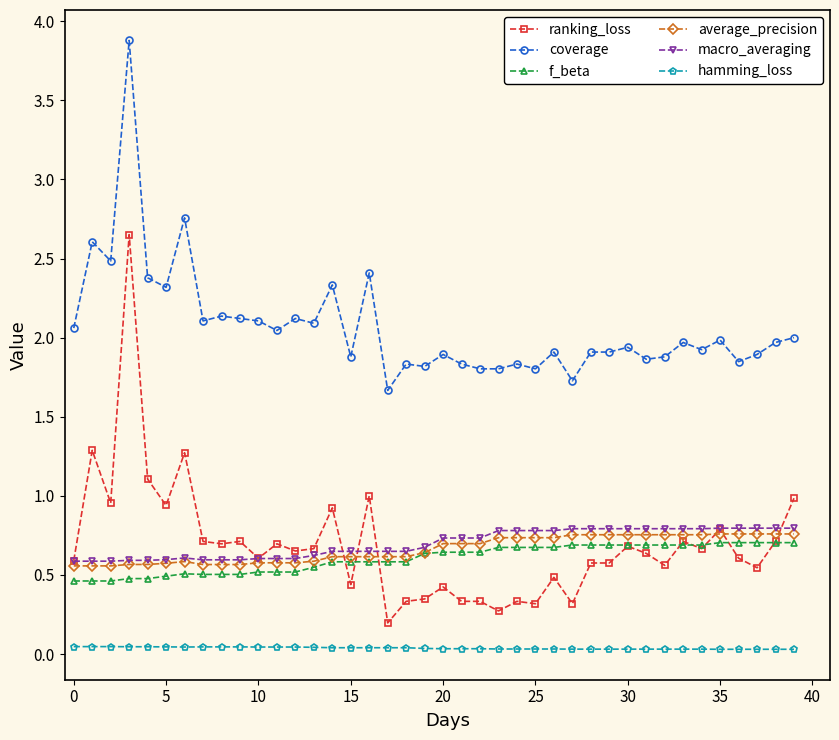

Which series has the largest total across all categories?

coverage